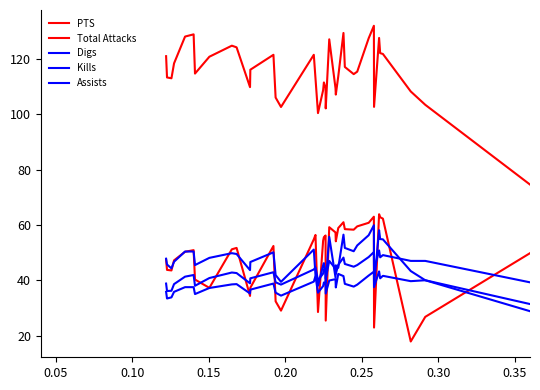

How many lines are shown in the chart?

5